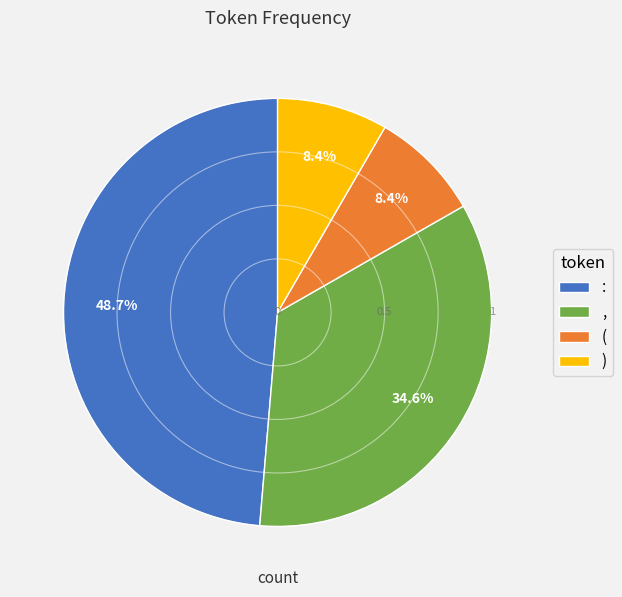

Approximately how many times larger is the value at : compared to ,?

1.4